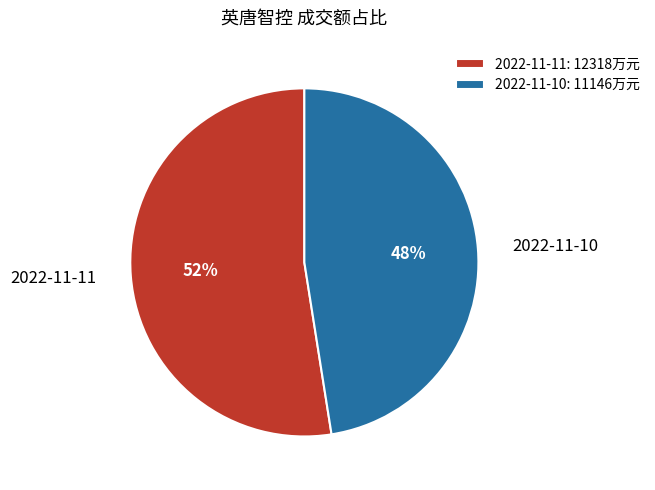

How many slices are in this pie chart?

2